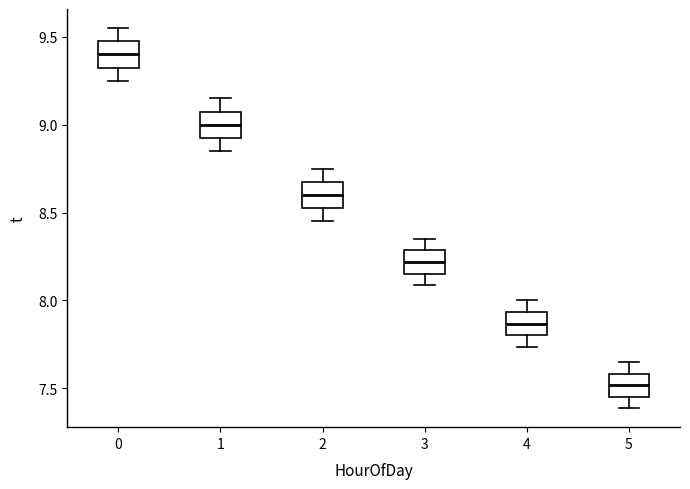

Reading left to right, transcribe this box plot: for each box, give where its median line is, the range the box spans, and where its two whiskers end, as read against the y-axis. The values are not printed on the chart, so give them approximately, as read against the axis.

0: median 9.40, box 9.35 to 9.50, whiskers 9.25 to 9.55
1: median 9.00, box 8.95 to 9.10, whiskers 8.85 to 9.15
2: median 8.60, box 8.55 to 8.70, whiskers 8.45 to 8.75
3: median 8.20, box 8.15 to 8.30, whiskers 8.10 to 8.35
4: median 7.85, box 7.80 to 7.95, whiskers 7.75 to 8.00
5: median 7.50, box 7.45 to 7.60, whiskers 7.40 to 7.65